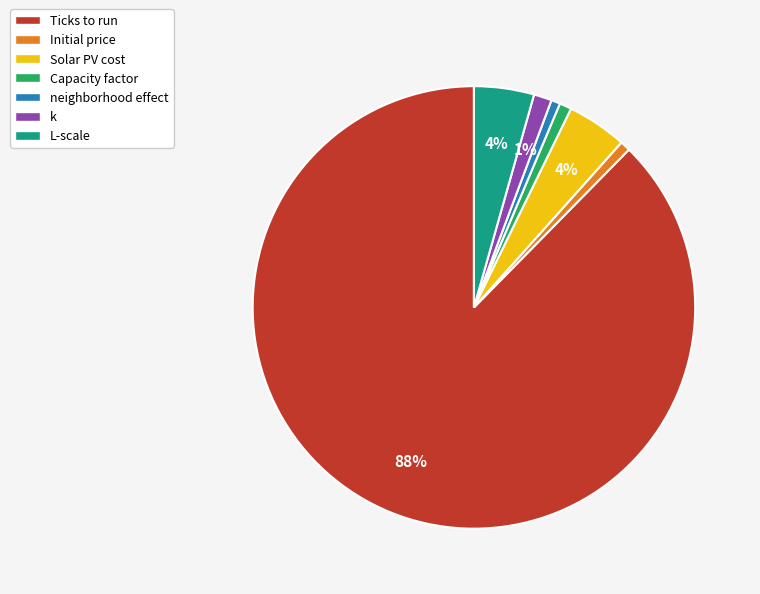

What is the largest slice in the pie chart?

Ticks to run